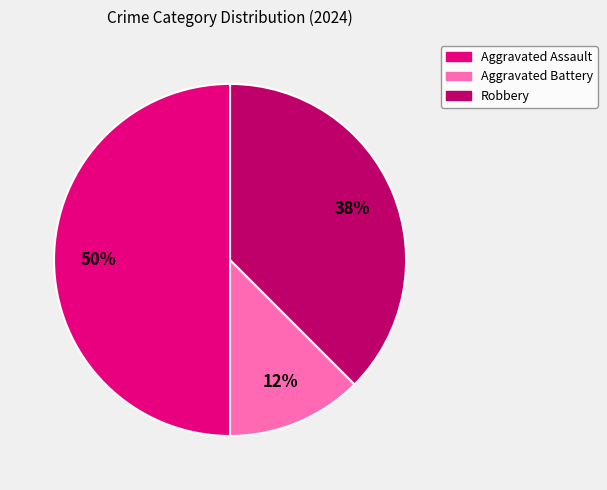

Does Robbery represent more than half of the total?

No